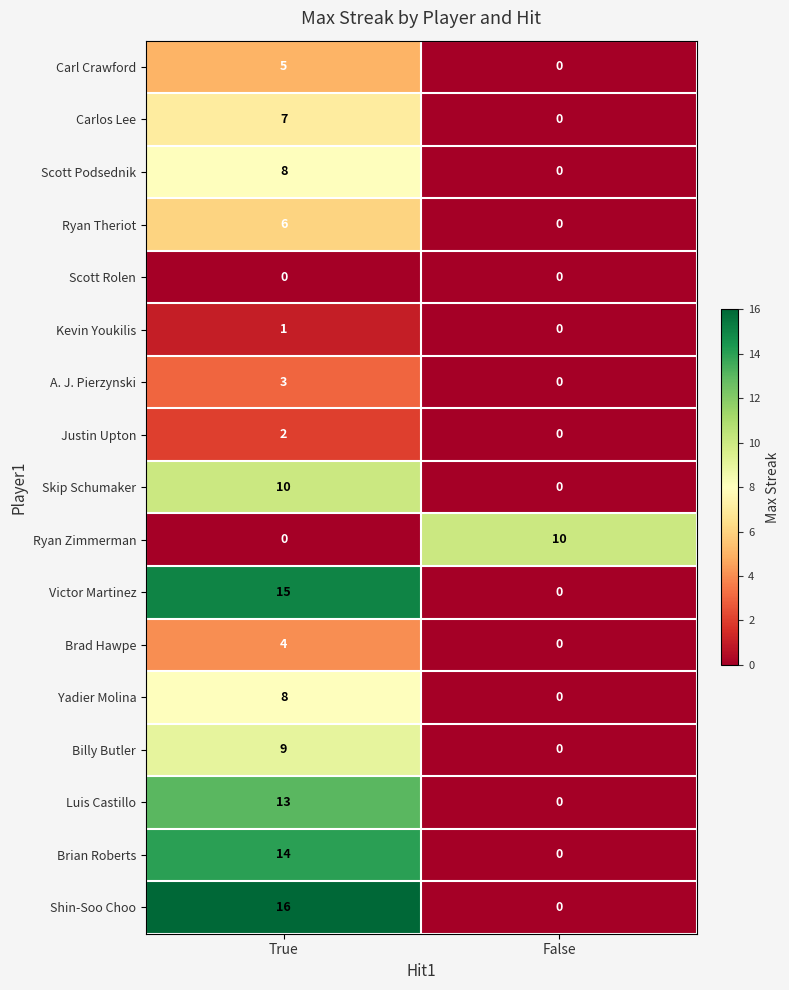

How many data points in Yadier Molina are less than 8?

1